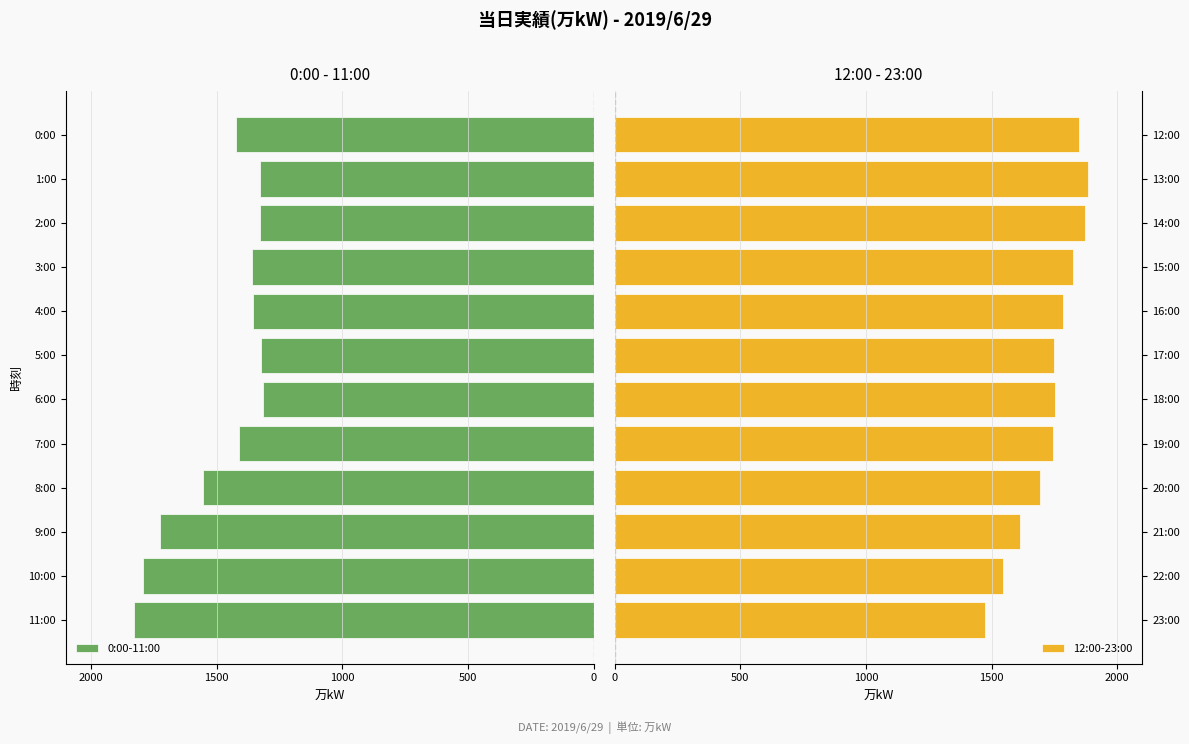

List the series in order of their overall mean, highest first.

12:00-23:00, 0:00-11:00